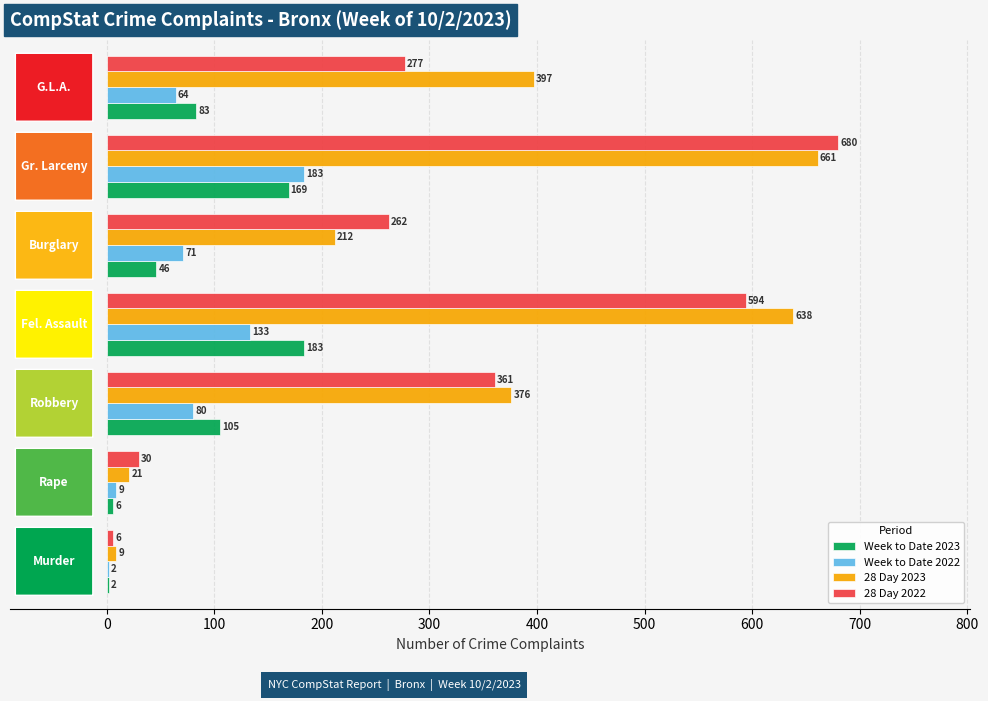

What is the maximum value for 28 Day 2023?

661